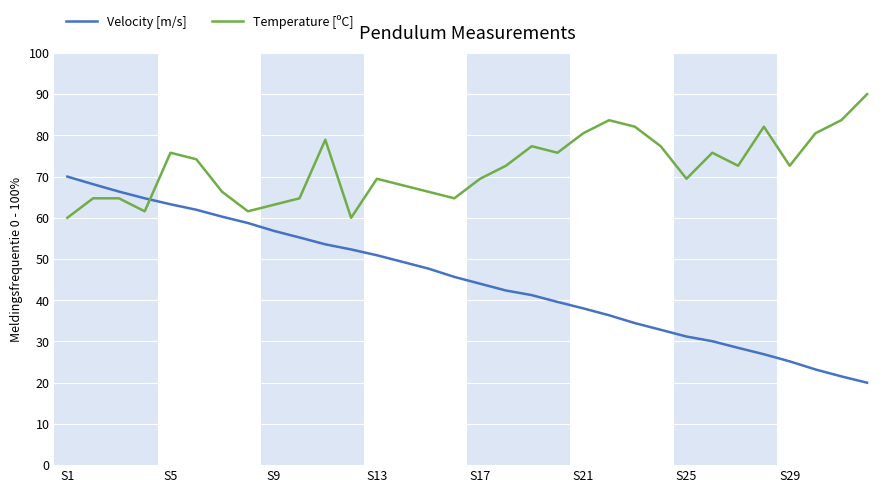

True or false: Temperature [ºC] and Velocity [m/s] intersect in this chart.

True